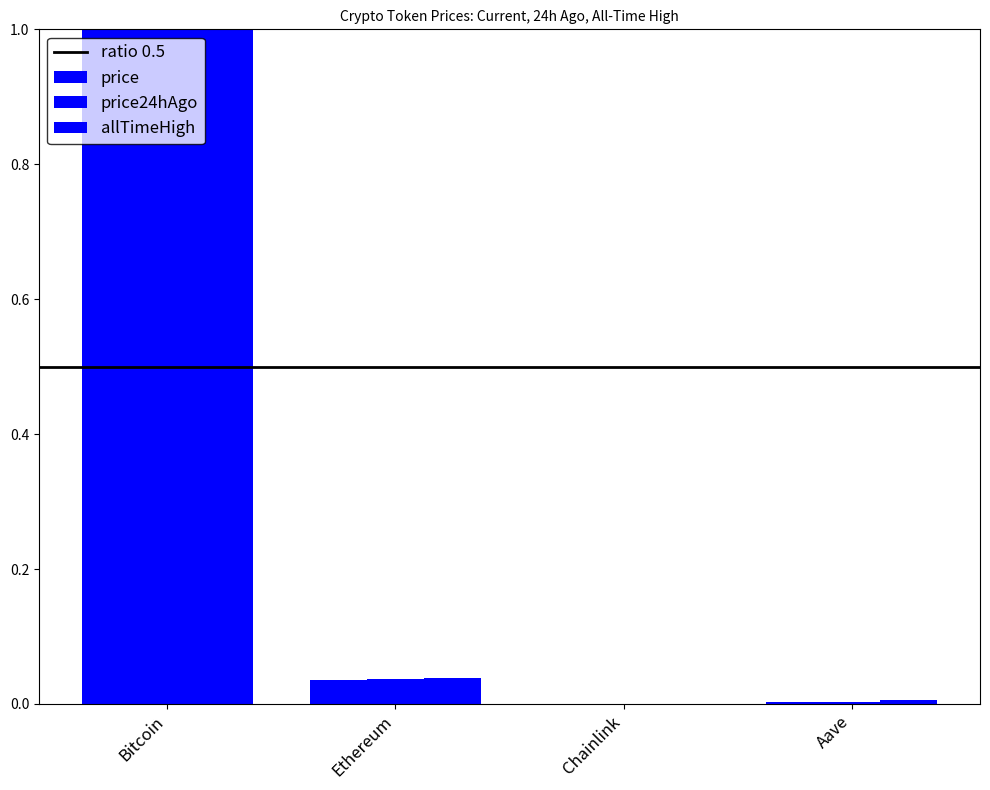

Which series changed the most between Bitcoin and Aave?

price